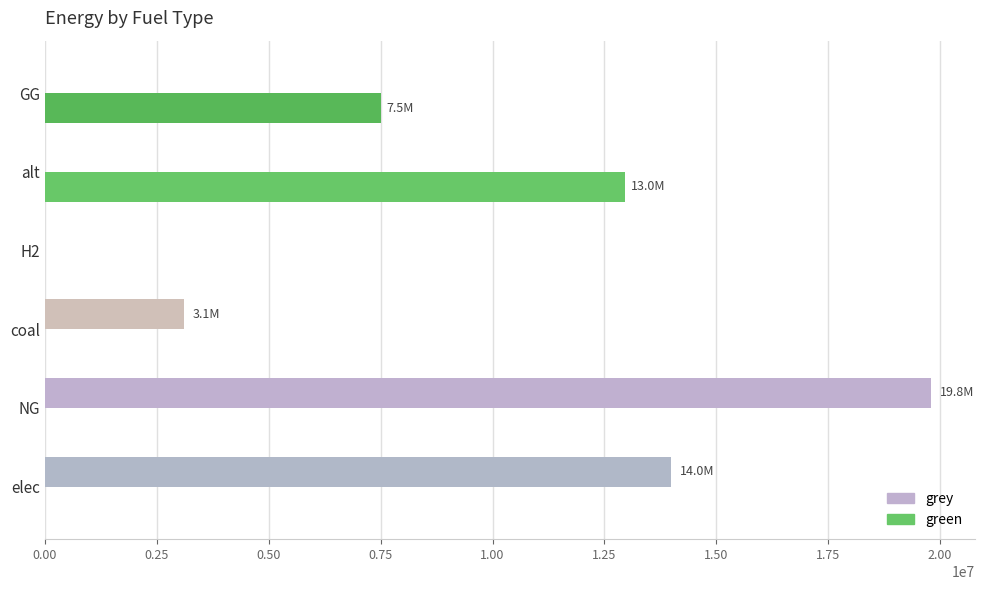

Which category has the highest value across all series?

NG